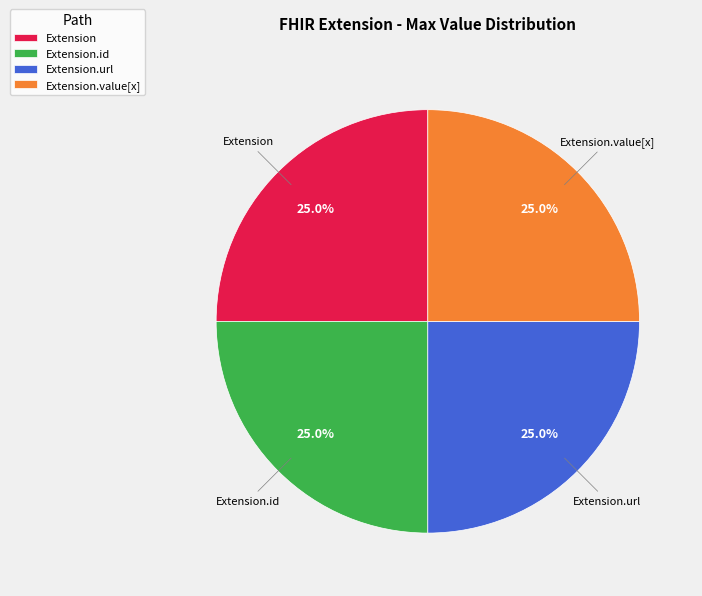

Does Extension.url account for over 50% of the chart?

No